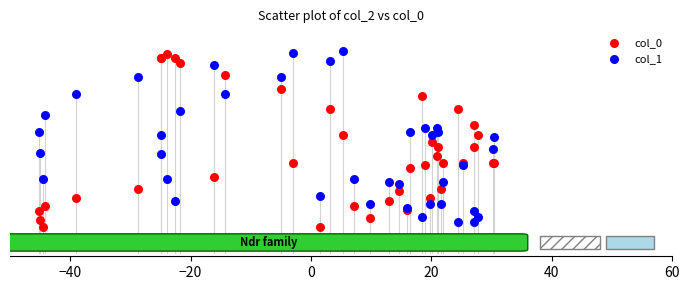

Which series contains the lowest Y value?

col_0